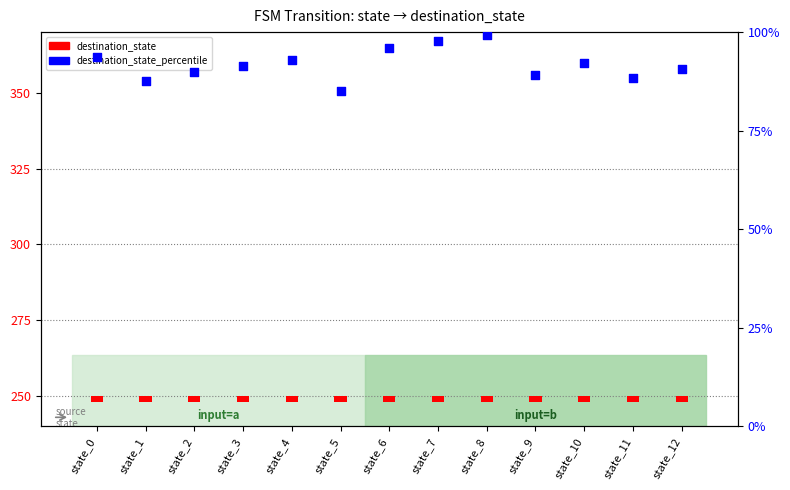

Which series contains the highest Y value?

destination_state_percentile